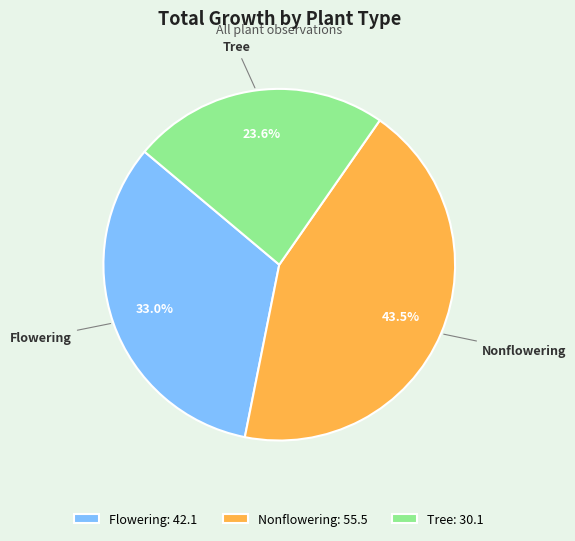

Rank the categories by value from lowest to highest.

Tree, Flowering, Nonflowering